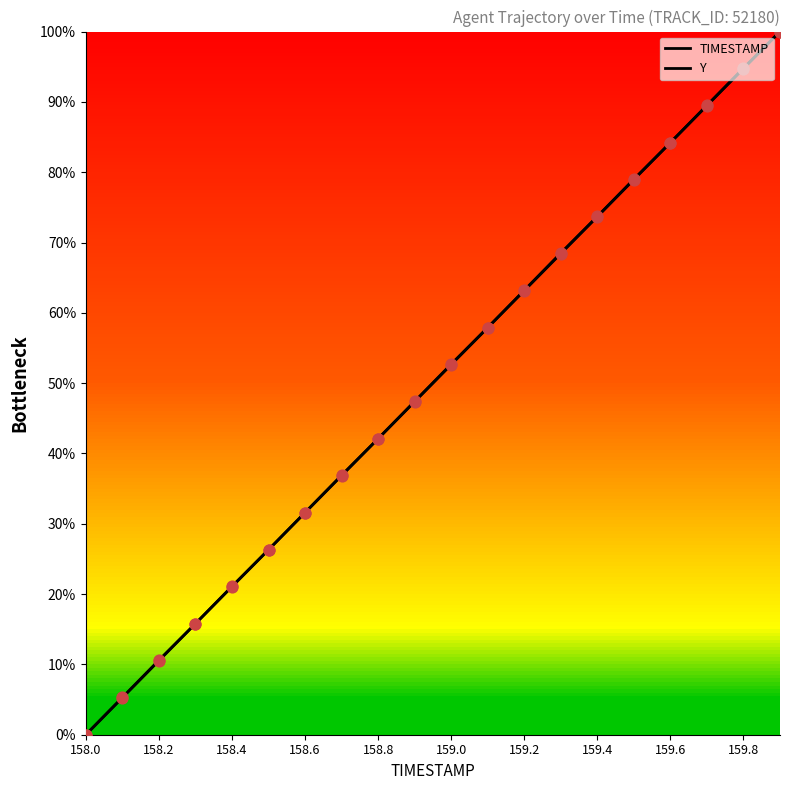

What are all the series names shown in the legend?

TIMESTAMP, Y